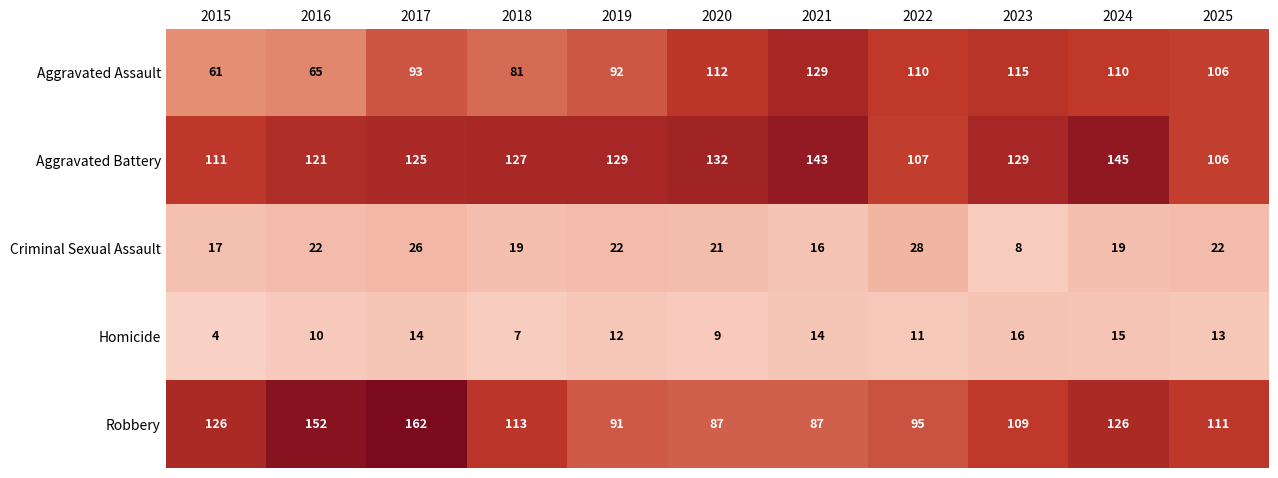

What is the sum of all Aggravated Assault values?

1074